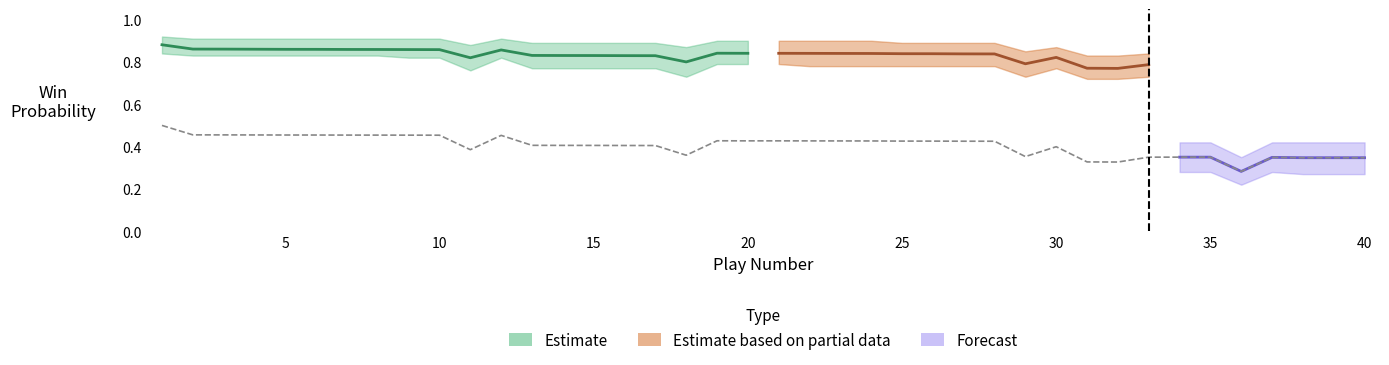

Reading left to right, what are all the values shown in this chart?

win_prob: 0=0.9	1=0.9	2=0.9	3=0.9	4=0.9	5=0.9	6=0.9	7=0.9	8=0.9	9=0.9	10=0.8	11=0.9	12=0.8	13=0.8	14=0.8	15=0.8	16=0.8	17=0.8	18=0.8	19=0.8	20=0.8	21=0.8	22=0.8	23=0.8	24=0.8	25=0.8	26=0.8	27=0.8	28=0.8	29=0.8	30=0.8	31=0.8	32=0.8	33=0.8	34=0.8	35=0.7	36=0.8	37=0.8	38=0.8	39=0.8
naive_win_prob: 0=0.5	1=0.5	2=0.5	3=0.5	4=0.5	5=0.5	6=0.5	7=0.5	8=0.5	9=0.5	10=0.4	11=0.5	12=0.4	13=0.4	14=0.4	15=0.4	16=0.4	17=0.4	18=0.4	19=0.4	20=0.4	21=0.4	22=0.4	23=0.4	24=0.4	25=0.4	26=0.4	27=0.4	28=0.4	29=0.4	30=0.3	31=0.3	32=0.4	33=0.4	34=0.4	35=0.3	36=0.3	37=0.3	38=0.3	39=0.3
win_prob_upper: 0=0.9	1=0.9	2=0.9	3=0.9	4=0.9	5=0.9	6=0.9	7=0.9	8=0.9	9=0.9	10=0.9	11=0.9	12=0.9	13=0.9	14=0.9	15=0.9	16=0.9	17=0.9	18=0.9	19=0.9	20=0.9	21=0.9	22=0.9	23=0.9	24=0.9	25=0.9	26=0.9	27=0.9	28=0.8	29=0.9	30=0.8	31=0.8	32=0.8	33=0.8	34=0.8	35=0.8	36=0.8	37=0.8	38=0.8	39=0.8
win_prob_lower: 0=0.8	1=0.8	2=0.8	3=0.8	4=0.8	5=0.8	6=0.8	7=0.8	8=0.8	9=0.8	10=0.8	11=0.8	12=0.8	13=0.8	14=0.8	15=0.8	16=0.8	17=0.7	18=0.8	19=0.8	20=0.8	21=0.8	22=0.8	23=0.8	24=0.8	25=0.8	26=0.8	27=0.8	28=0.7	29=0.8	30=0.7	31=0.7	32=0.7	33=0.7	34=0.7	35=0.7	36=0.7	37=0.7	38=0.7	39=0.7
naive_upper: 0=0.6	1=0.5	2=0.5	3=0.5	4=0.5	5=0.5	6=0.5	7=0.5	8=0.5	9=0.5	10=0.5	11=0.5	12=0.5	13=0.5	14=0.5	15=0.5	16=0.5	17=0.4	18=0.5	19=0.5	20=0.5	21=0.5	22=0.5	23=0.5	24=0.5	25=0.5	26=0.5	27=0.5	28=0.4	29=0.5	30=0.4	31=0.4	32=0.4	33=0.4	34=0.4	35=0.3	36=0.4	37=0.4	38=0.4	39=0.4
naive_lower: 0=0.4	1=0.4	2=0.4	3=0.4	4=0.4	5=0.4	6=0.4	7=0.4	8=0.4	9=0.4	10=0.3	11=0.4	12=0.3	13=0.3	14=0.3	15=0.3	16=0.3	17=0.3	18=0.3	19=0.3	20=0.3	21=0.3	22=0.3	23=0.3	24=0.3	25=0.3	26=0.3	27=0.3	28=0.3	29=0.3	30=0.3	31=0.3	32=0.3	33=0.3	34=0.3	35=0.2	36=0.3	37=0.3	38=0.3	39=0.3